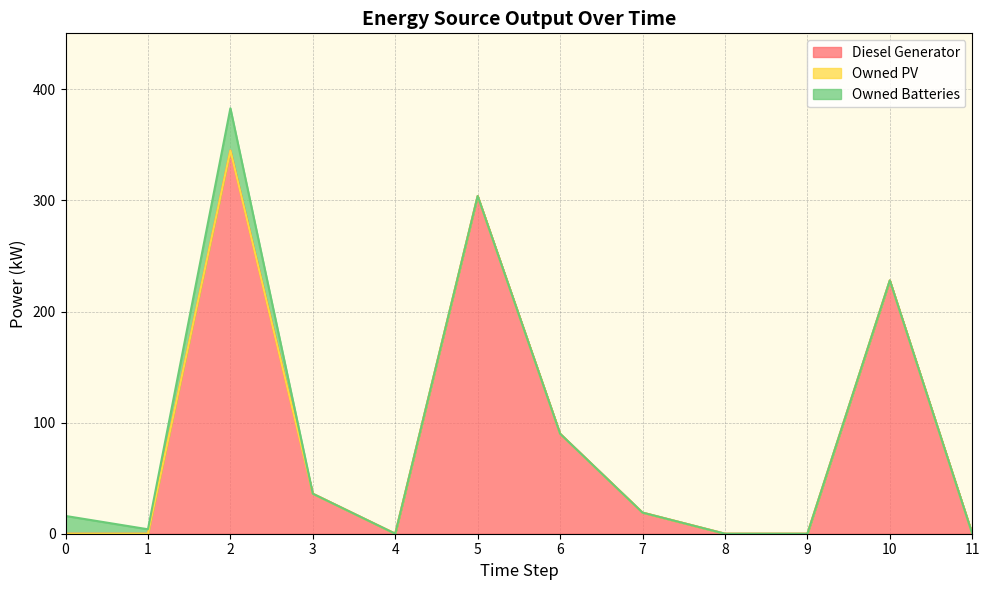

How many Owned Batteries values are between 0 and 4?

10